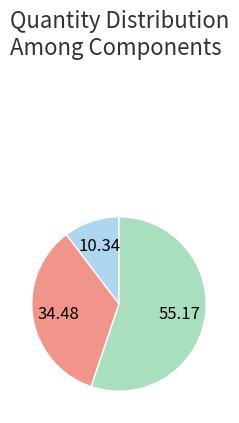

Is there any slice that represents more than half of the pie?

Yes